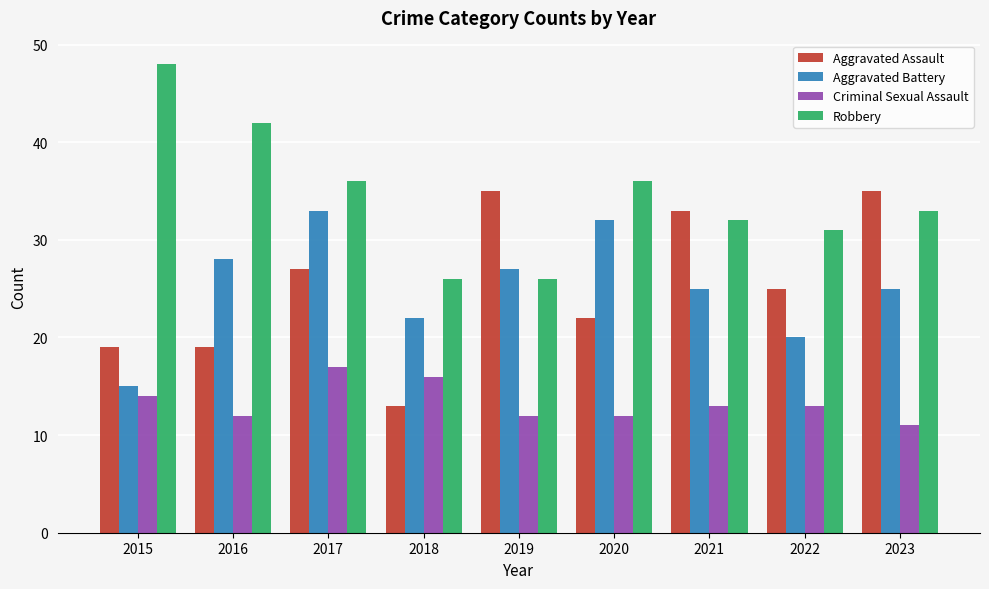

How many data points does each series have?

9